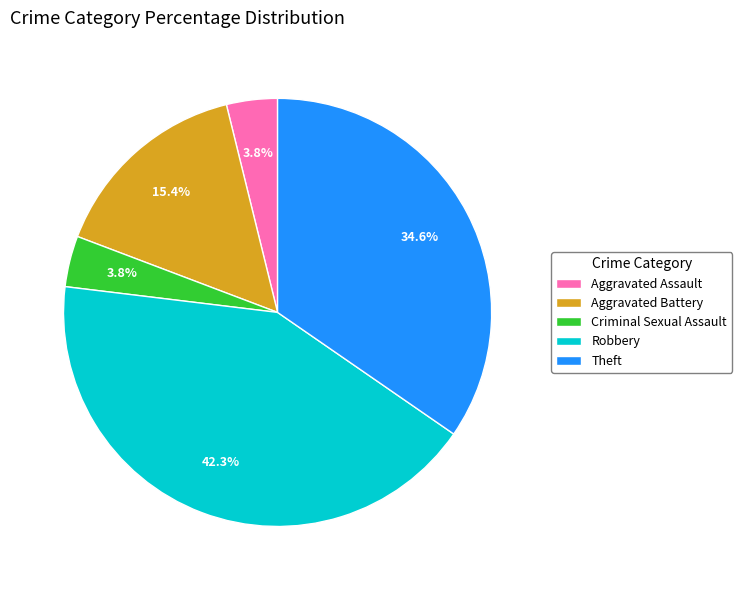

To the nearest percent, what is the difference between the Aggravated Battery and Theft slice percentages?

19%